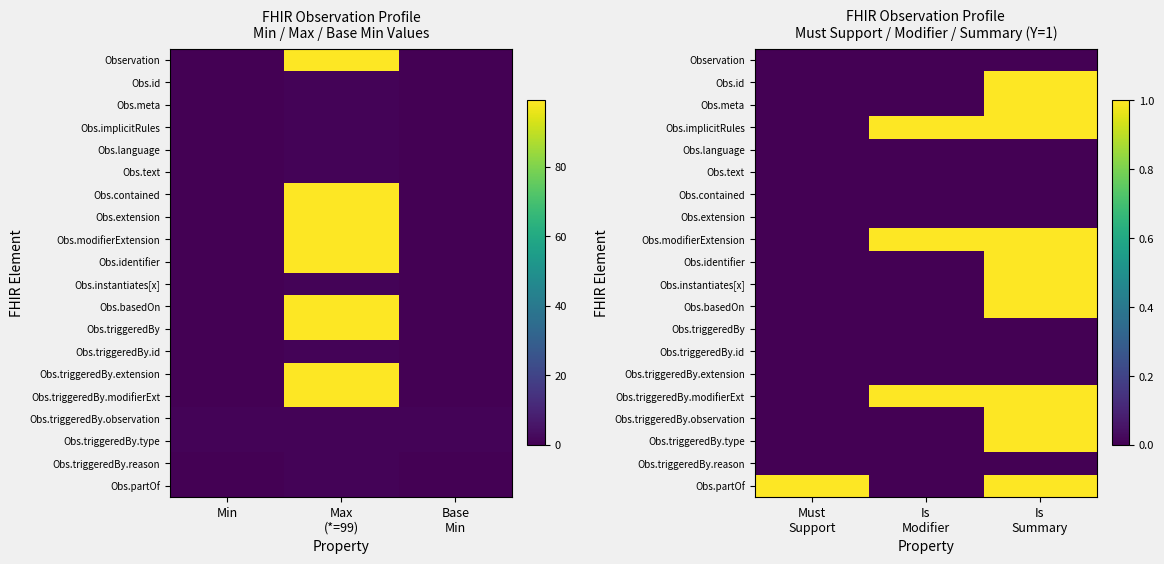

What is the difference between the maximum and minimum values in the Obs.instantiates[x] series?

1